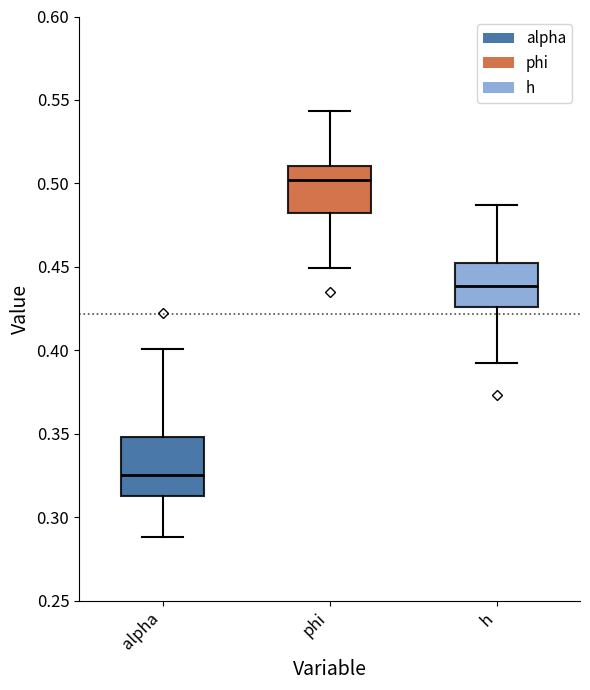

Reading left to right, transcribe this box plot: for each box, give where its median line is, the range the box spans, and where its two whiskers end, as read against the y-axis. The values are not printed on the chart, so give them approximately, as read against the axis.

alpha: median 0.325, box 0.310 to 0.350, whiskers 0.290 to 0.400
phi: median 0.500, box 0.480 to 0.510, whiskers 0.450 to 0.545
h: median 0.440, box 0.425 to 0.450, whiskers 0.395 to 0.485